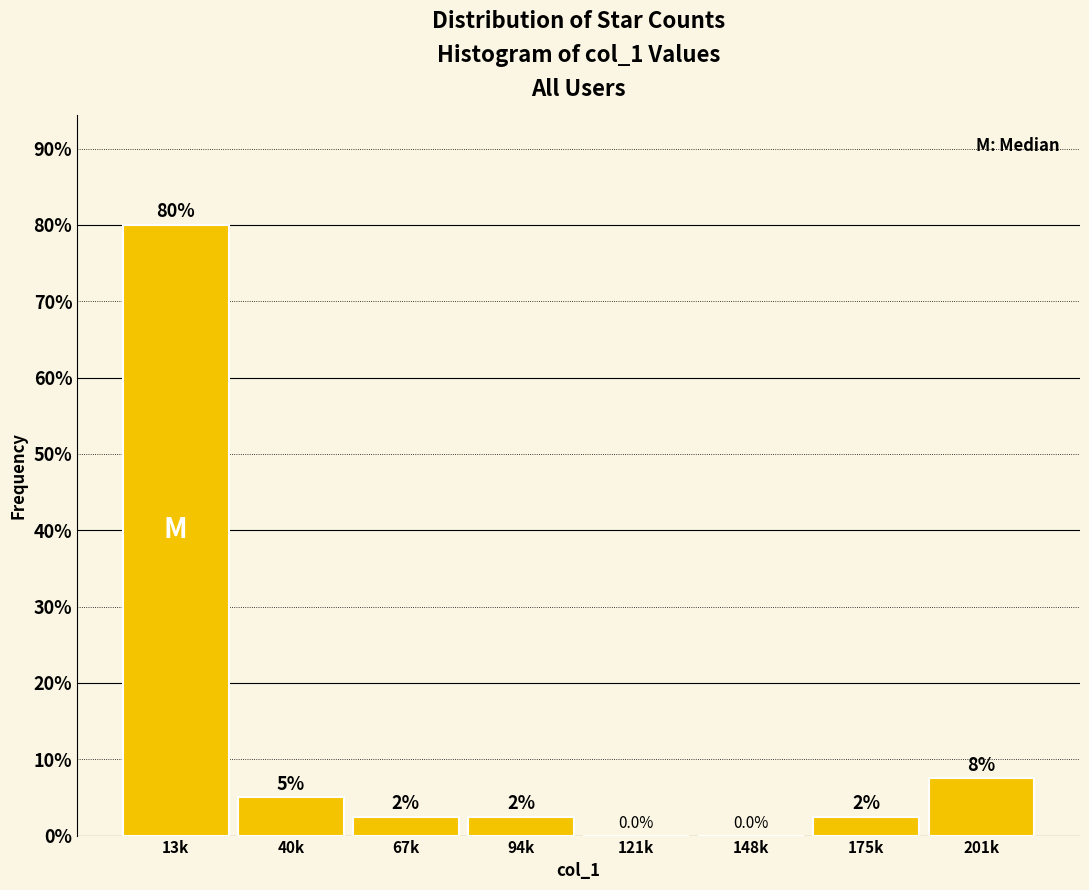

Reading left to right, what are all the values shown in this chart?

13k=80.0	40k=5.0	67k=2.5	94k=2.5	121k=0.0	148k=0.0	175k=2.5	201k=7.5